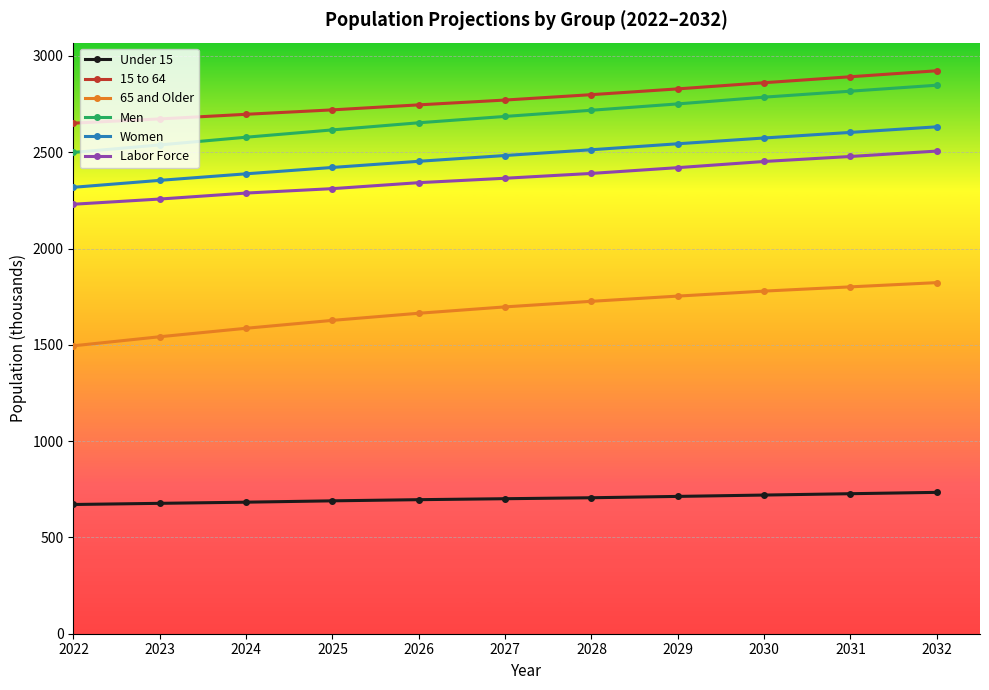

Is the value of Men at 2030 greater than the value of Under 15 at 2024?

Yes